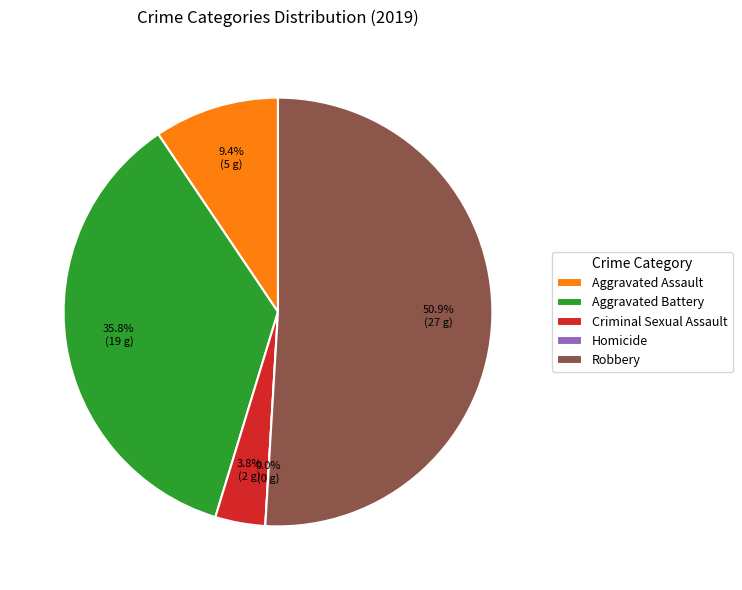

Does any single category account for the majority?

Yes